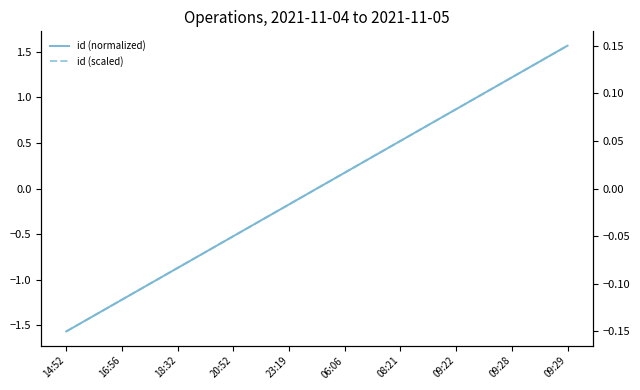

Between 08:21 and 09:29, which series saw the biggest shift?

id (normalized)